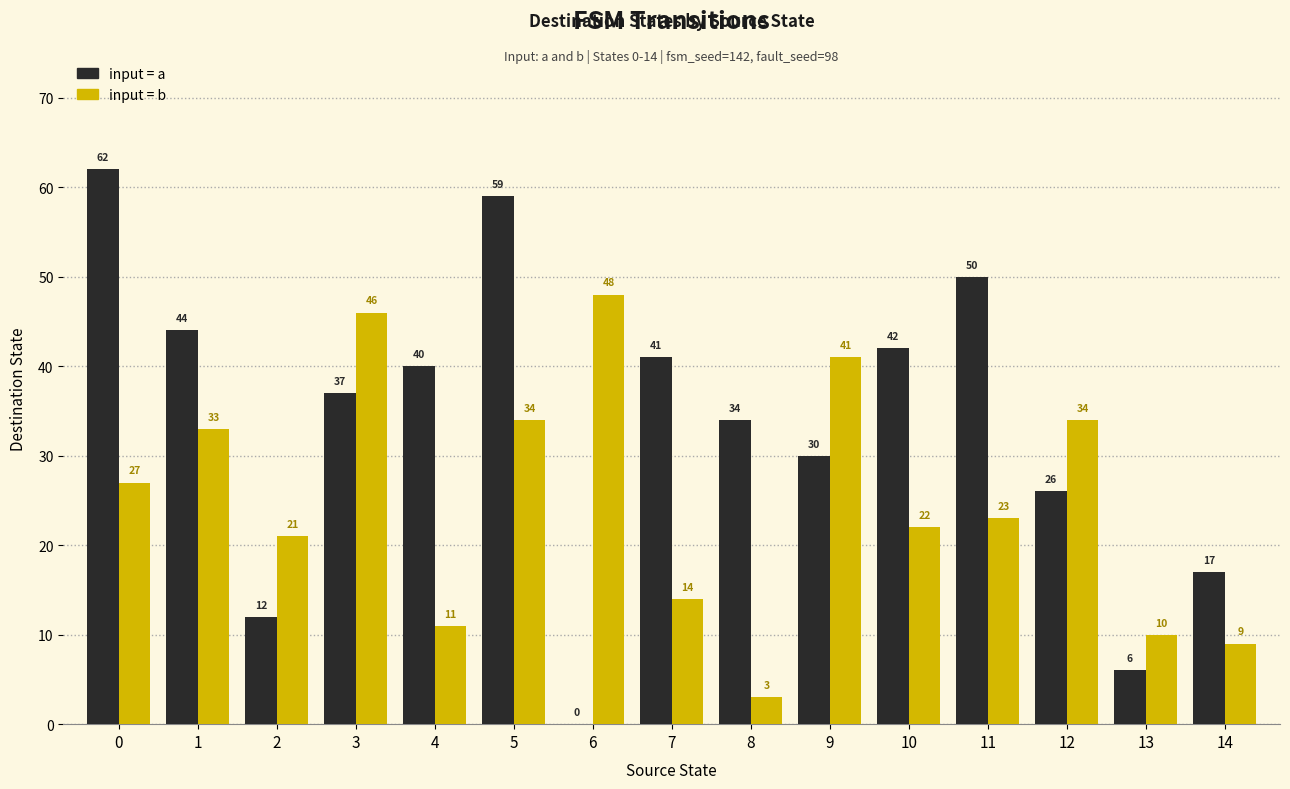

What is the greatest value displayed?

62